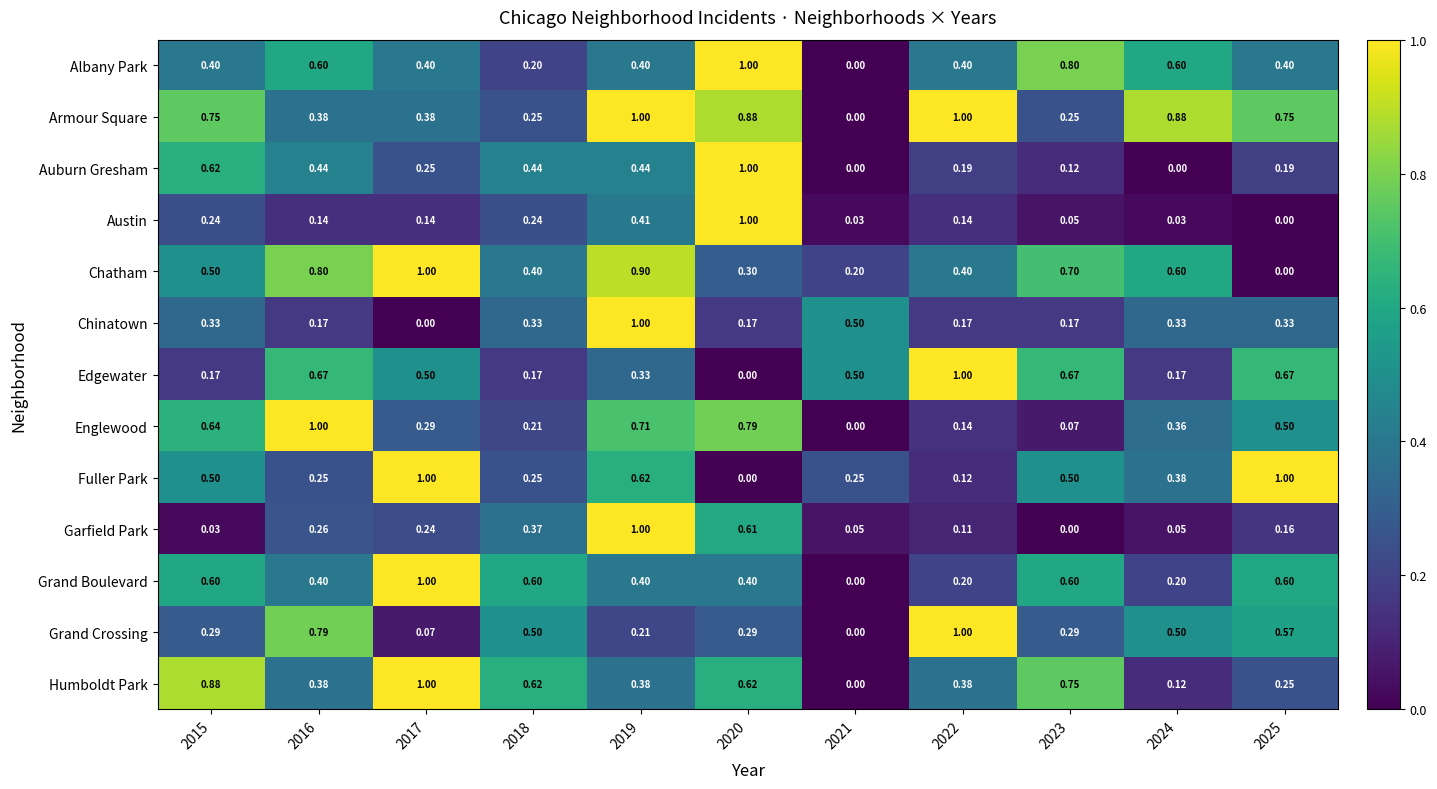

Is the value of Chatham at 2020 greater than the value of Grand Crossing at 2023?

Yes